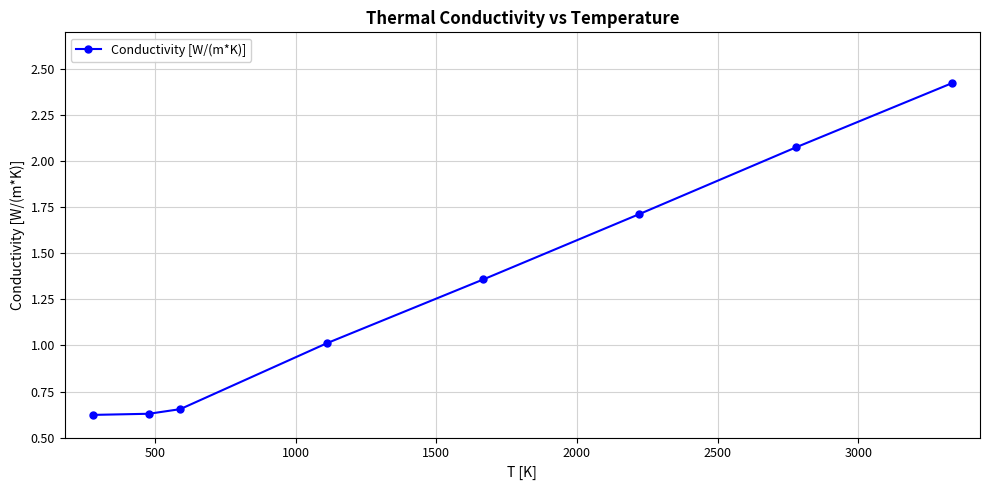

What is the average value?

1.3